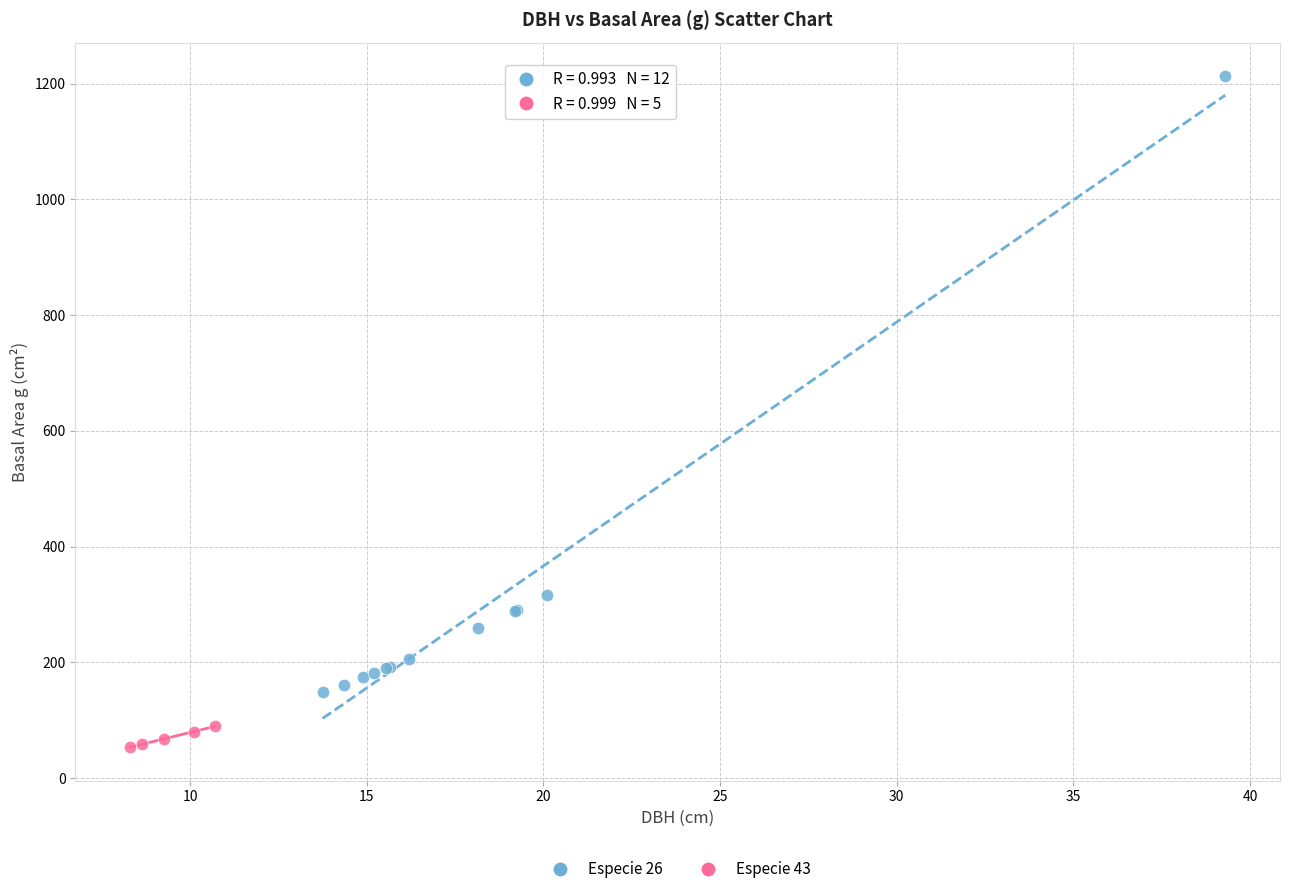

Which series reaches the maximum Y coordinate?

Especie 26